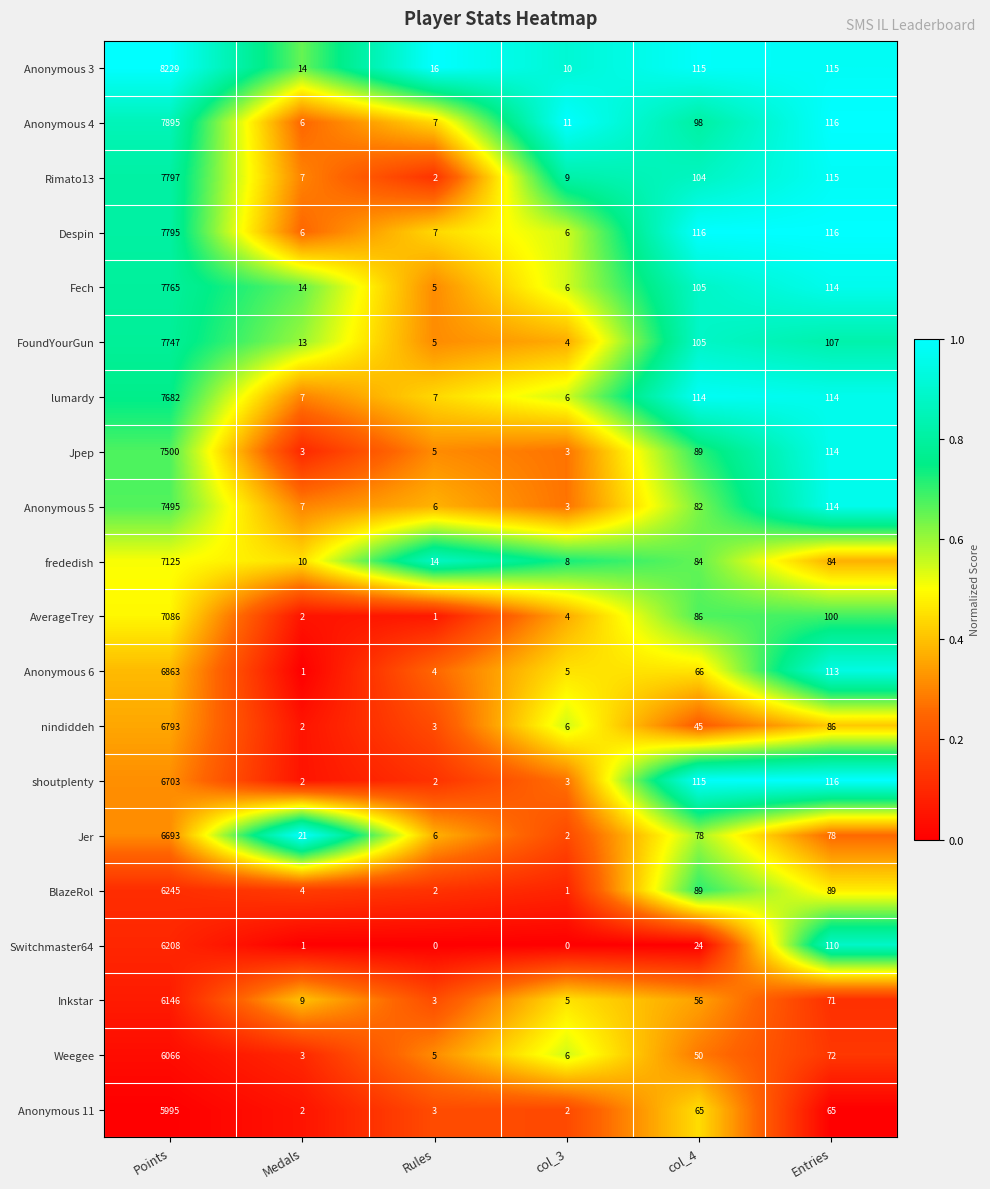

What is the greatest value displayed?

8229